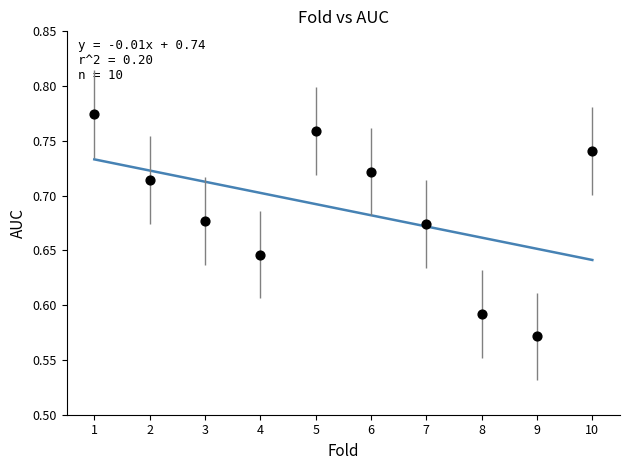

What is the average X value?

5.5